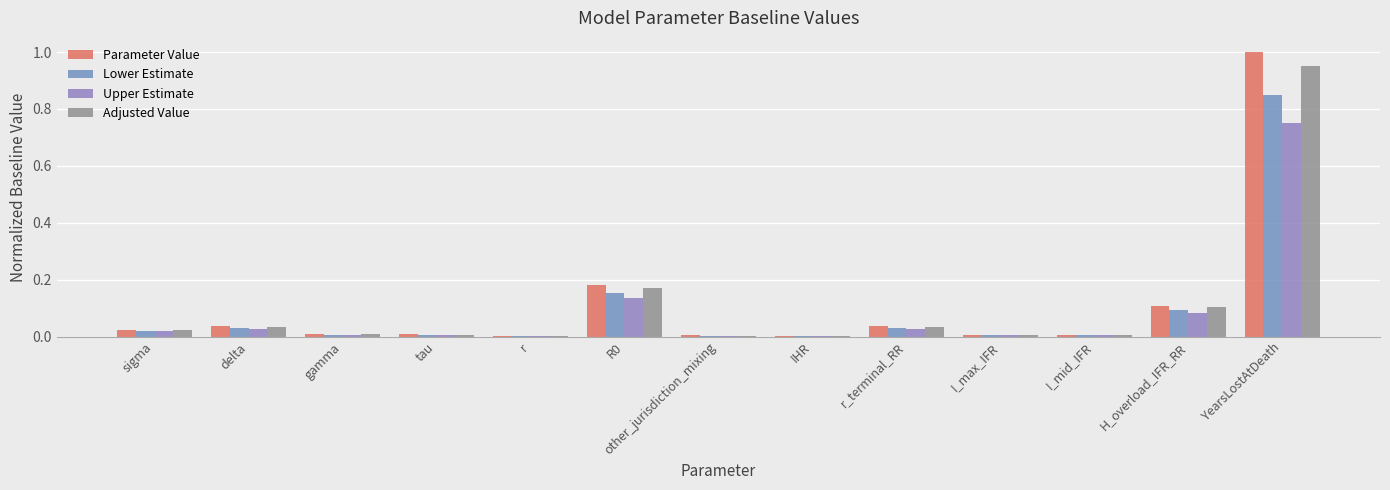

At how many categories does at least one series exceed 0?

13